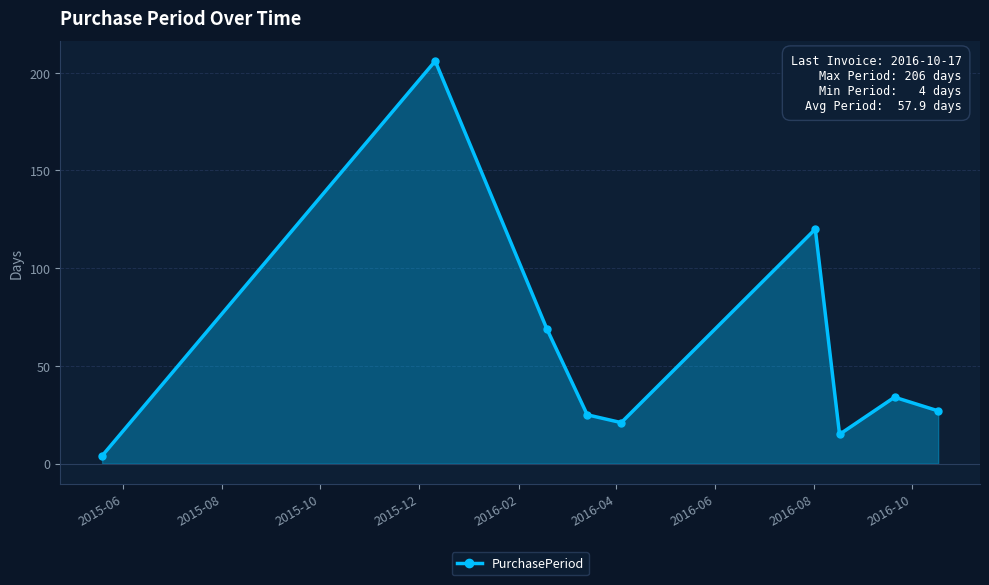

True or false: there are more than 0 points higher than both neighbors.

True